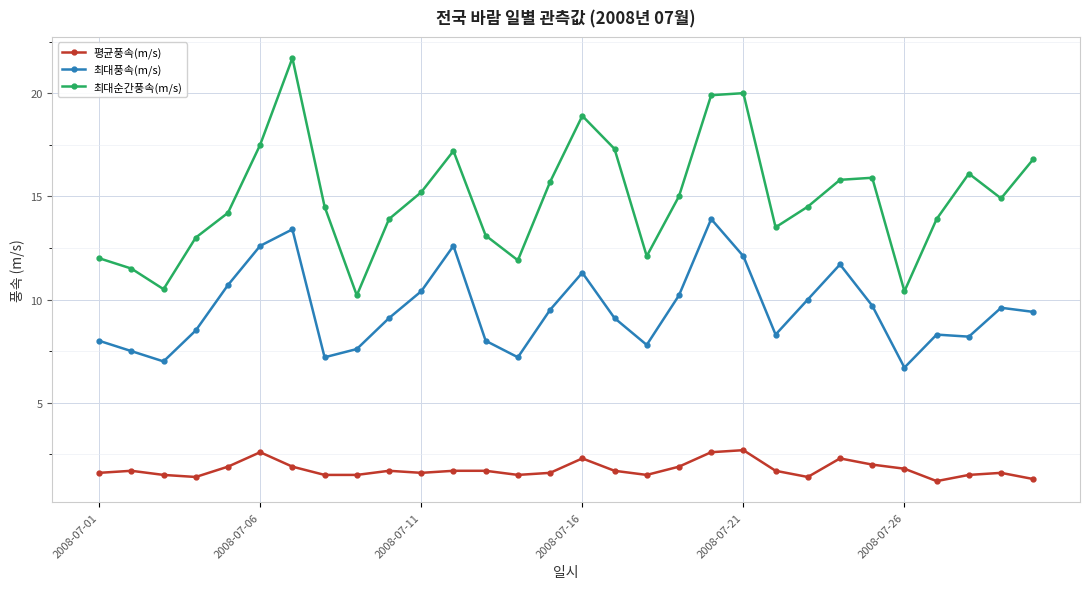

What is the maximum value for 최대풍속(m/s)?

13.9